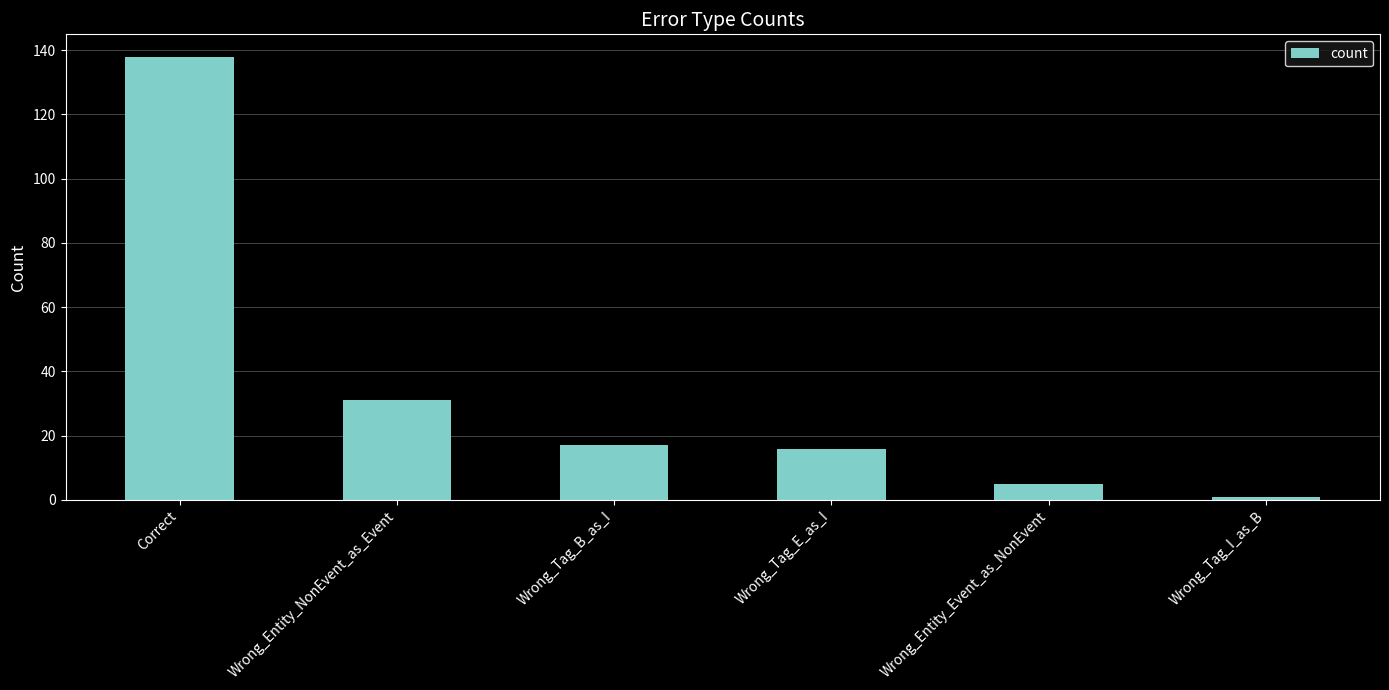

What is the difference between the maximum and minimum values?

137